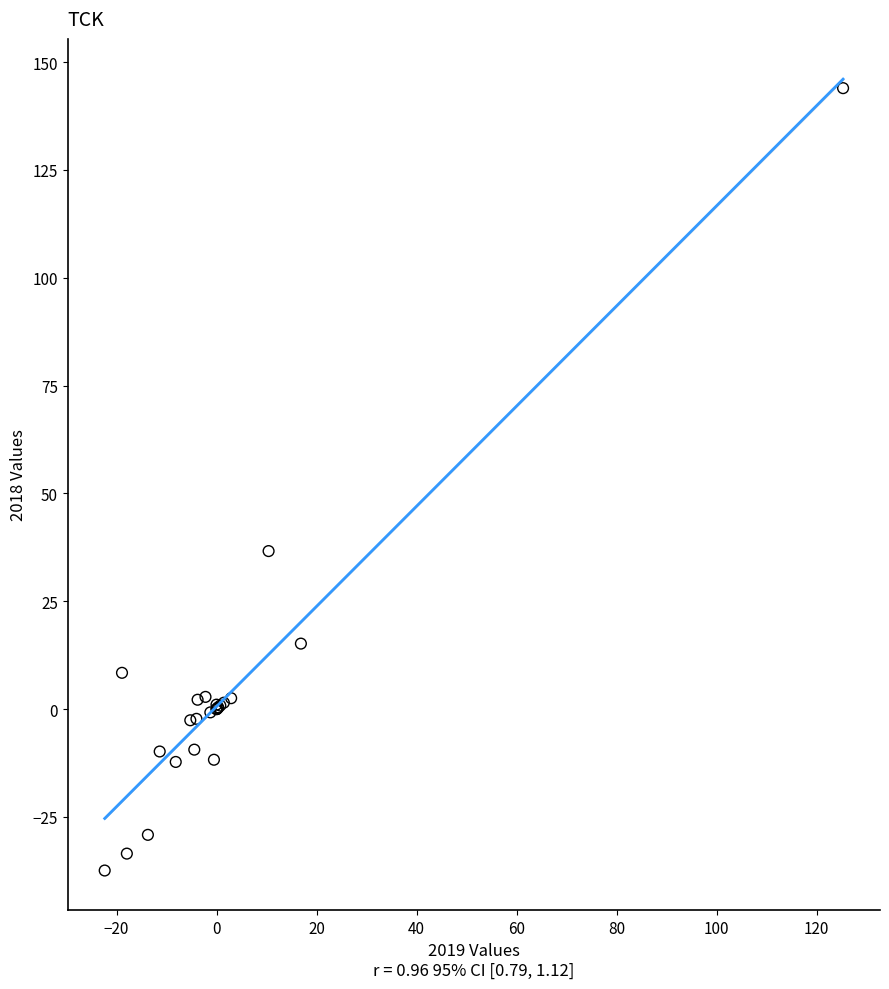

What Y value in the scatter plot is closest to 53?

36.6